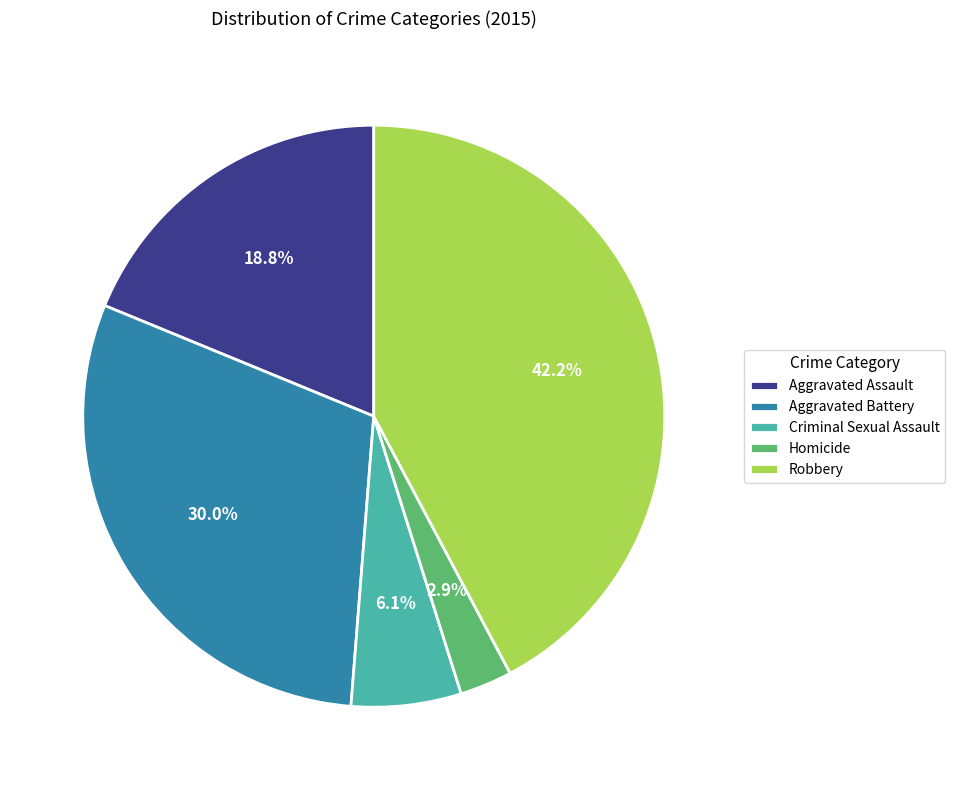

The Aggravated Battery slice represents 30% of the pie. True or false?

True